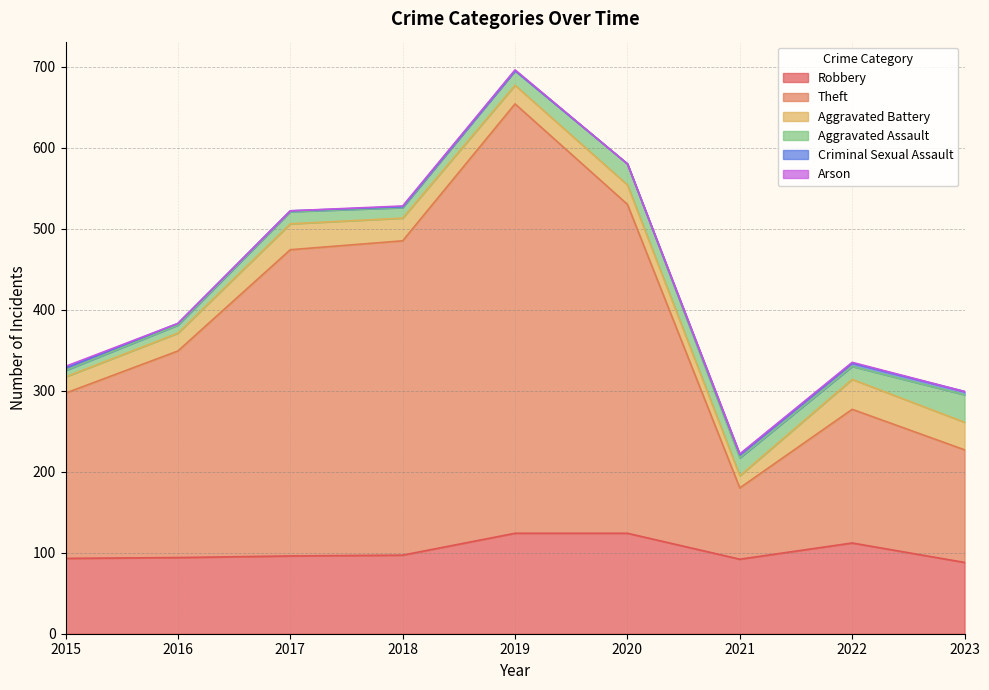

The value of Arson at 2019 is 1. True or false?

True